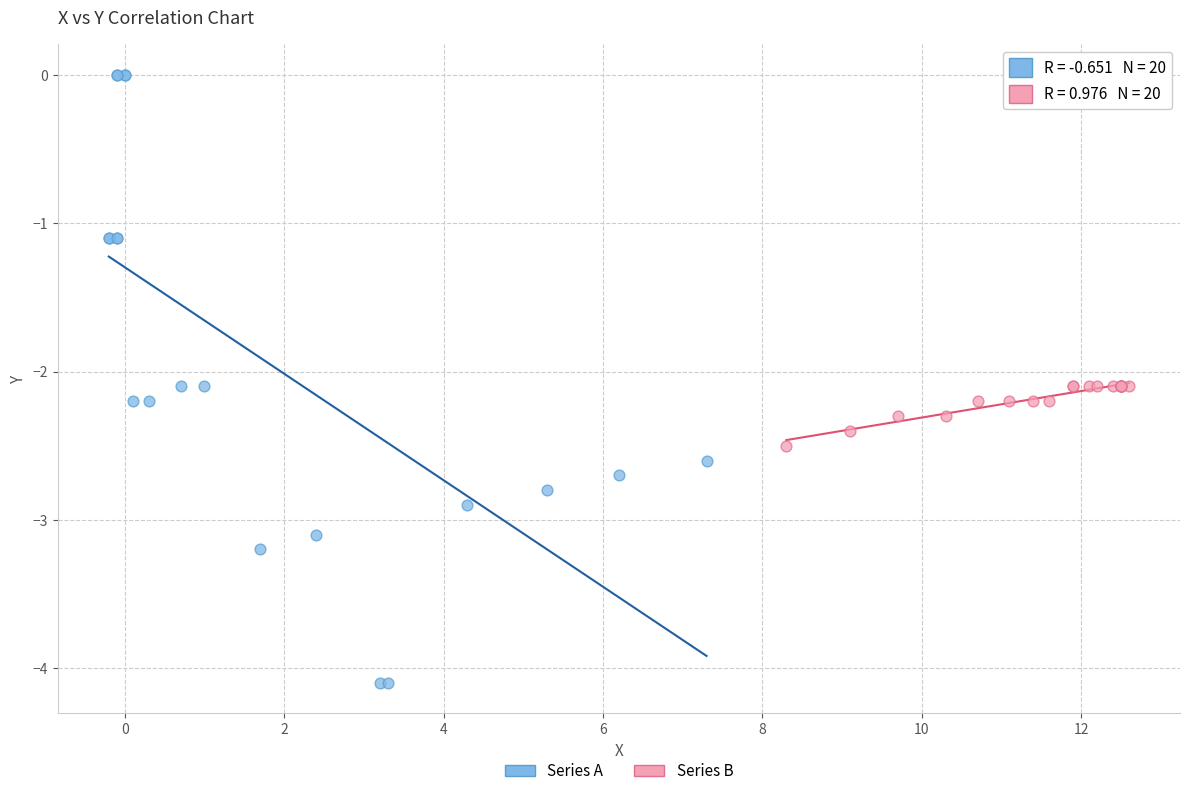

Which series reaches the minimum Y coordinate?

Series A